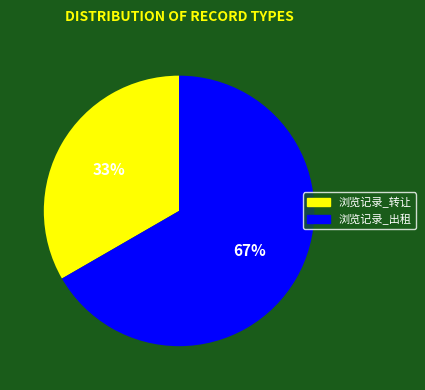

What is the smallest slice in the pie chart?

浏览记录_转让